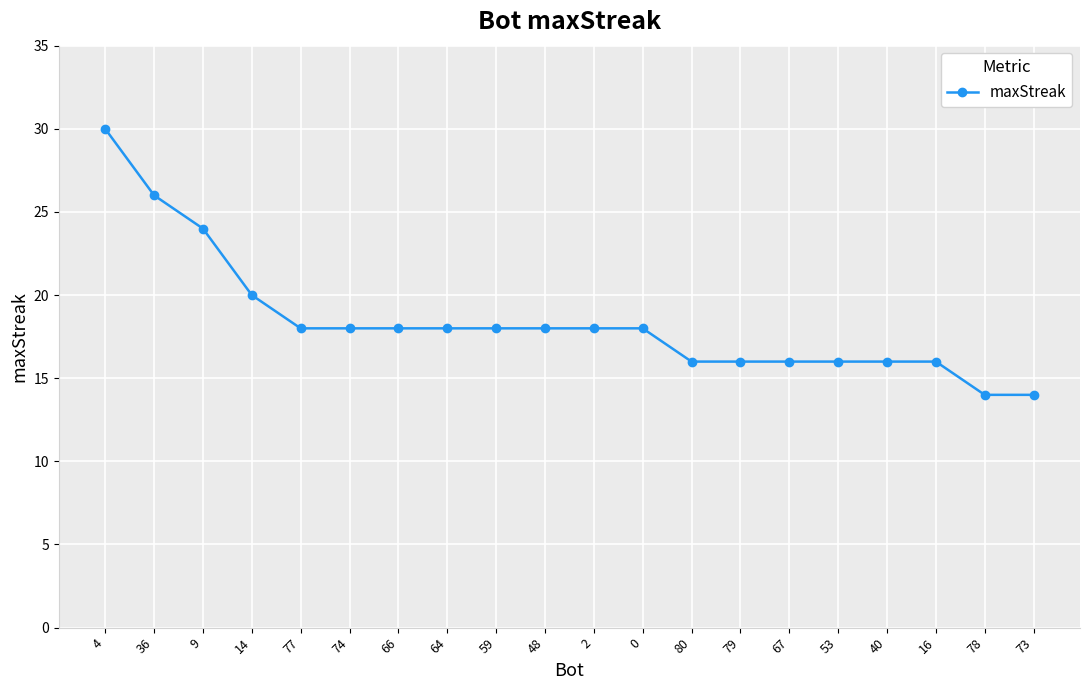

Which category has the highest value across all series?

4